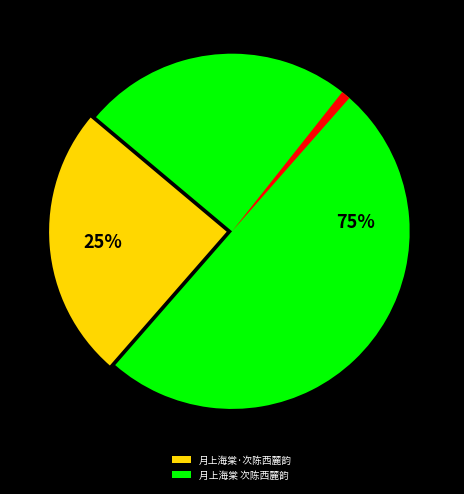

Does any single category account for the majority?

Yes